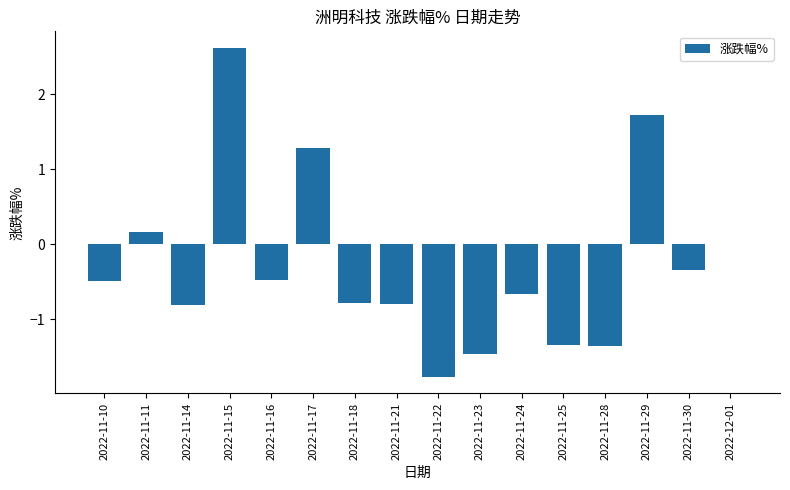

What is the difference between the values at 2022-11-11 and 2022-11-30?

0.5